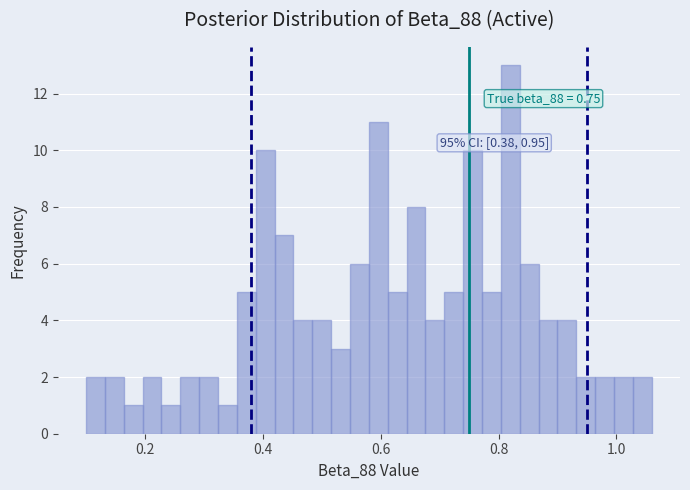

Around what value on the x-axis is the tallest bar? Give the approximate position of its centre, as read against the axis.

0.82